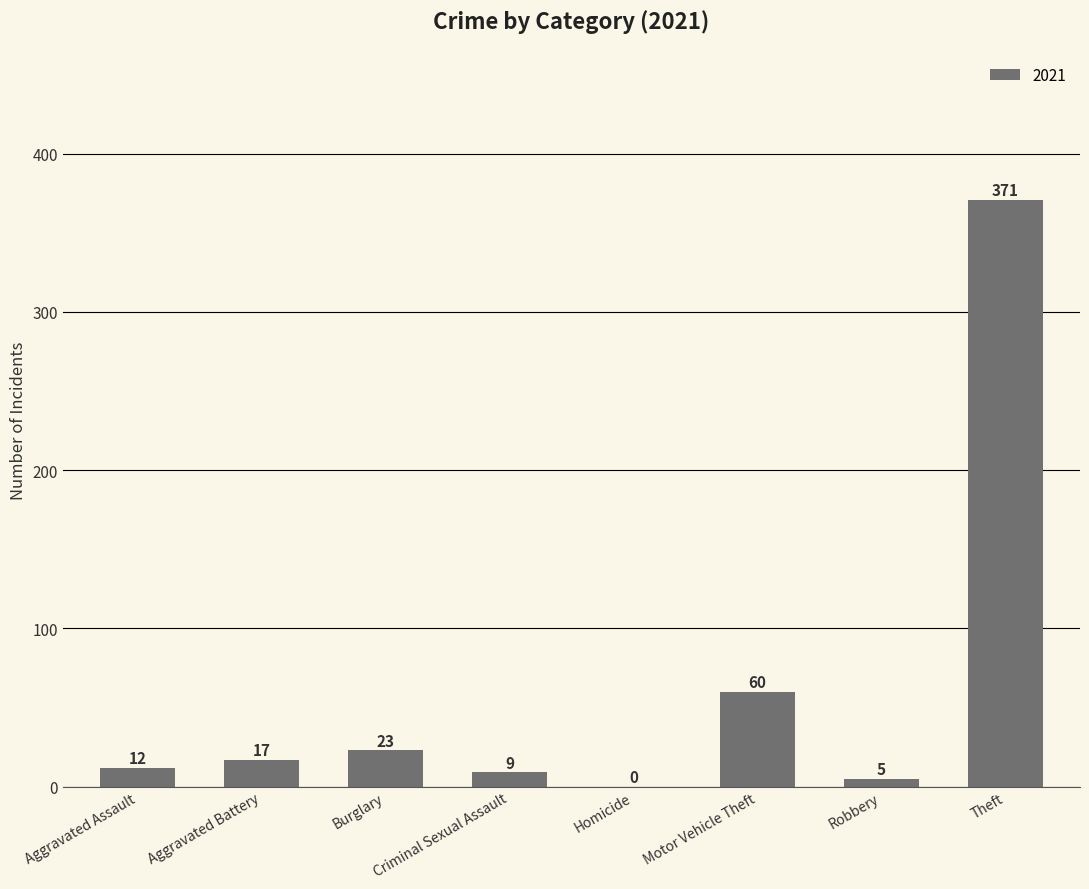

What value does the data have at Aggravated Assault?

12